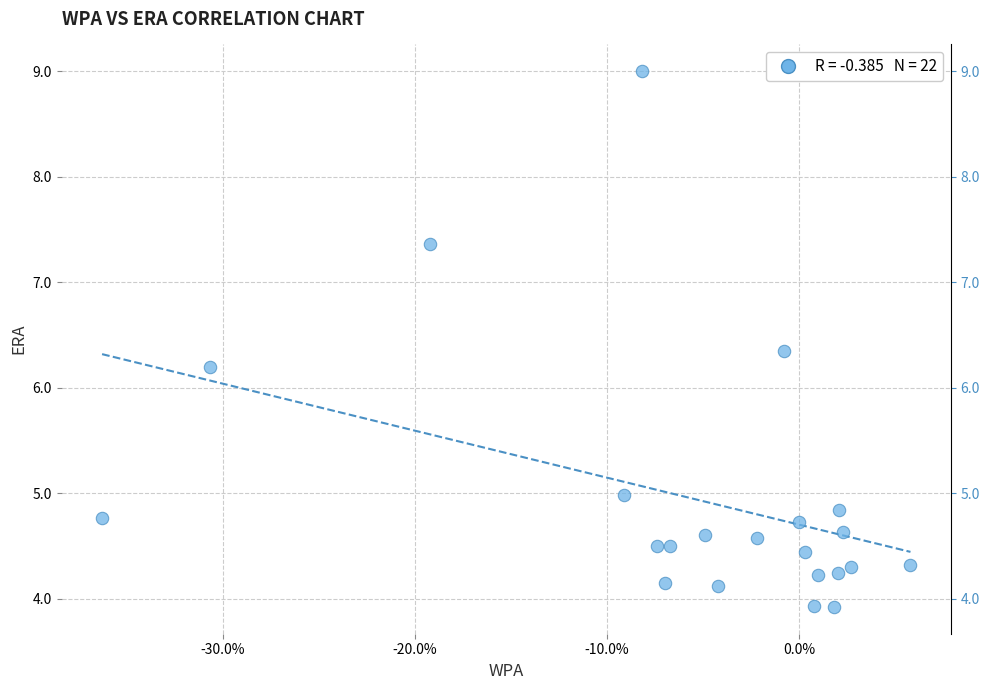

What Y value in the scatter plot is closest to 6?

6.2